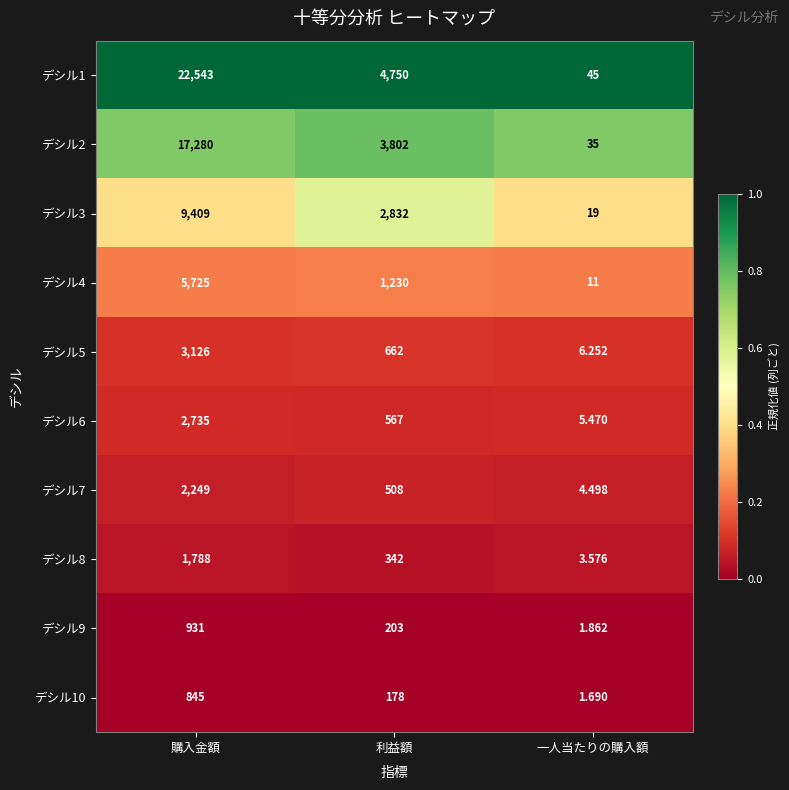

At which label does デシル4 reach its minimum?

一人当たりの購入額